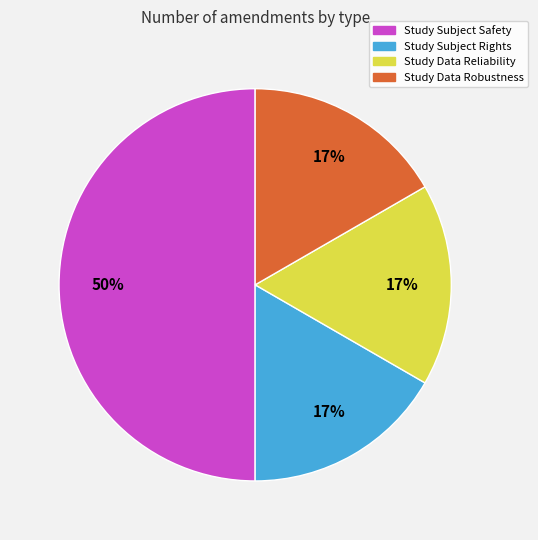

Combined, do Study Data Robustness and Study Data Reliability account for over 50%?

No